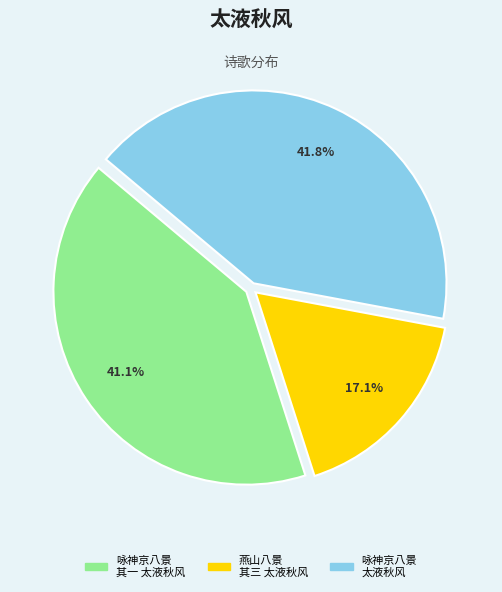

Rank the categories by value from highest to lowest.

咏神京八景 太液秋风, 咏神京八景 其一 太液秋风, 燕山八景 其三 太液秋风